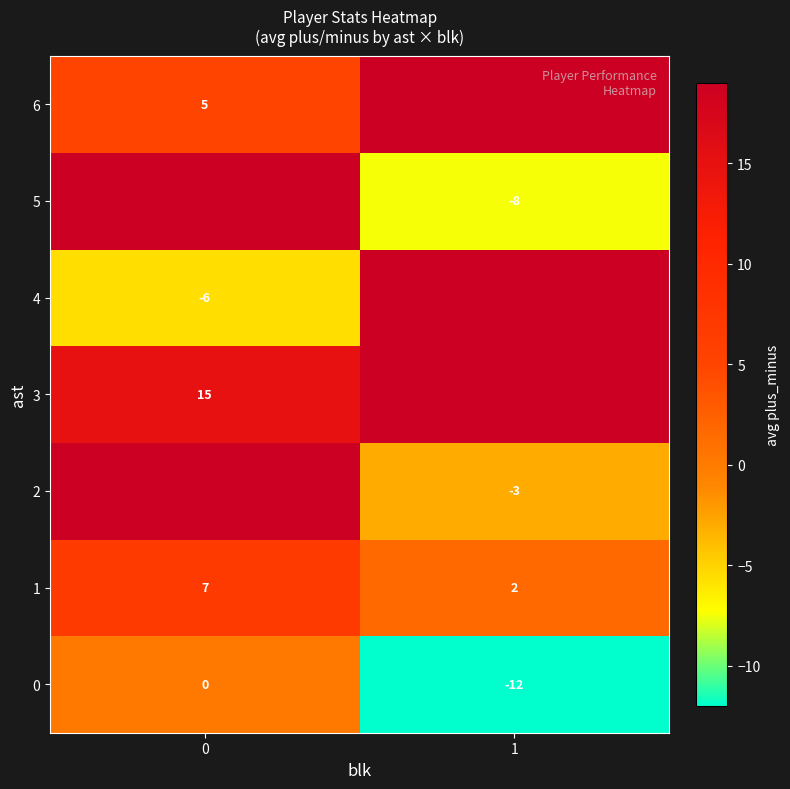

Is the value of 6 at 0 greater than the value of 3 at 1?

No